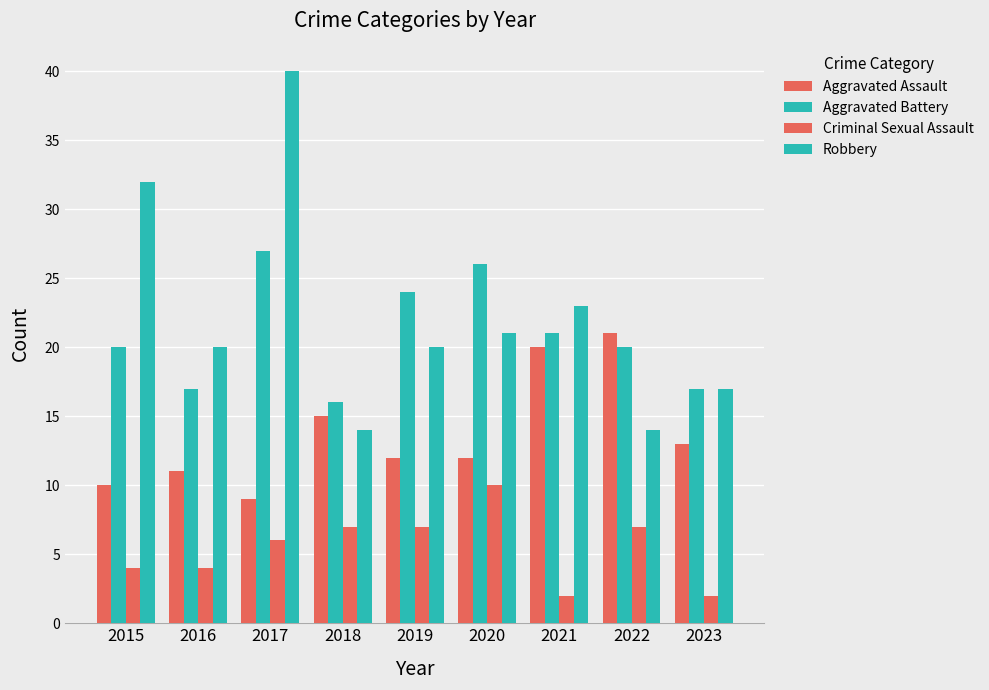

How many bars are there in total?

36